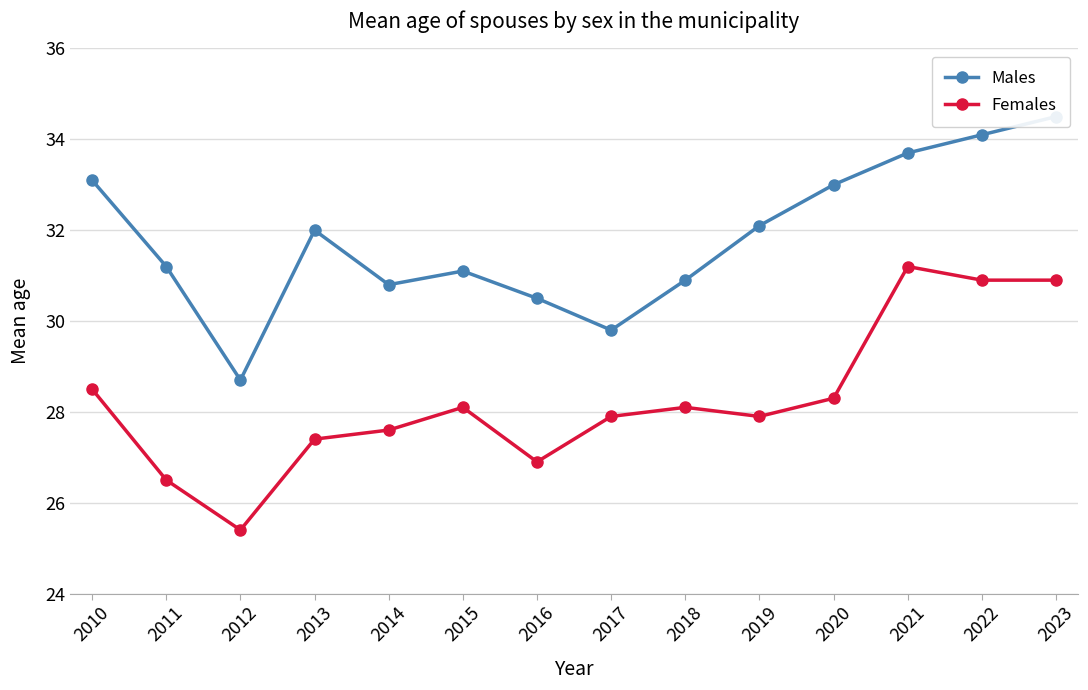

What is the value of the Females point at the 11th from the left?

28.3